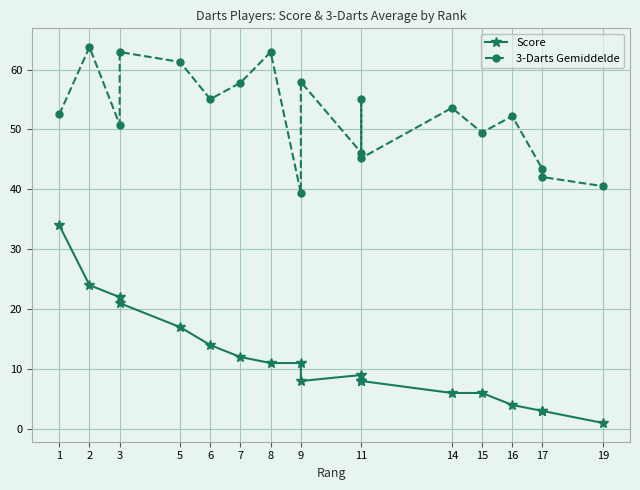

What is the value of the 3-Darts Gemiddelde point at the 19th from the left?

40.5